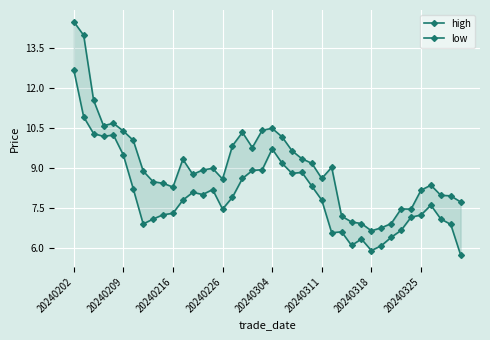

What is the sum of all low values?

320.0